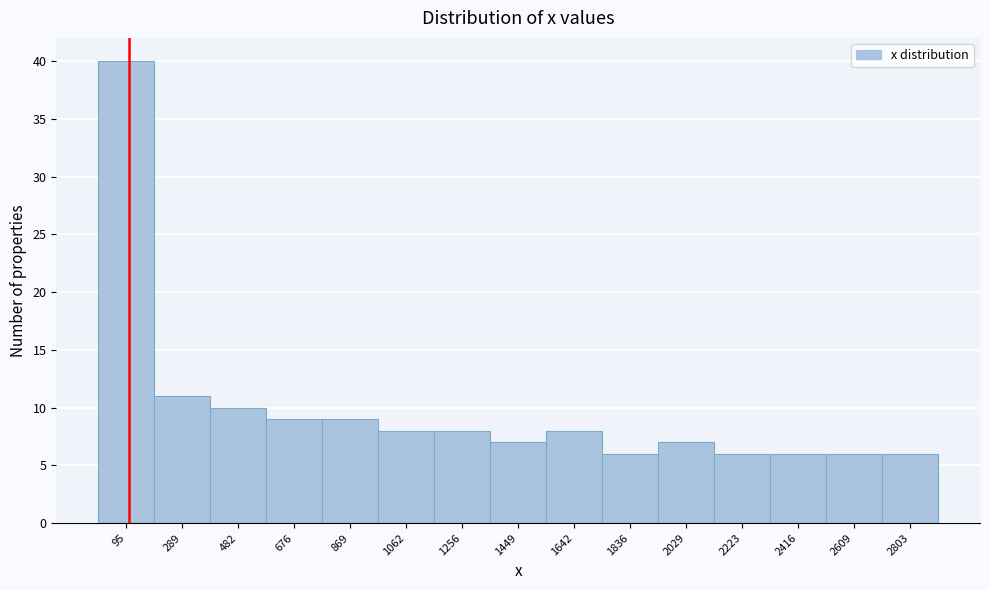

How tall is the bar that spans 1360 to 1540 on the x-axis? Neither the bar edges nor the heights are printed on the chart, so give them approximately, as read against the axes.

7